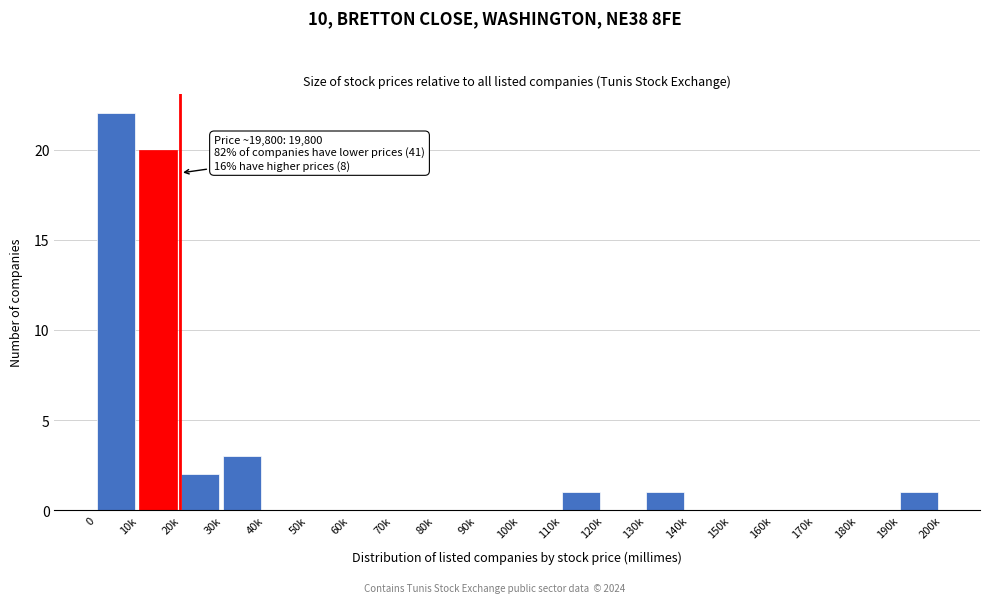

Reading left to right, what are all the values shown in this chart?

0=22	10k=20	20k=2	30k=3	40k=0	50k=0	60k=0	70k=0	80k=0	90k=0	100k=0	110k=1	120k=0	130k=1	140k=0	150k=0	160k=0	170k=0	180k=0	190k=1